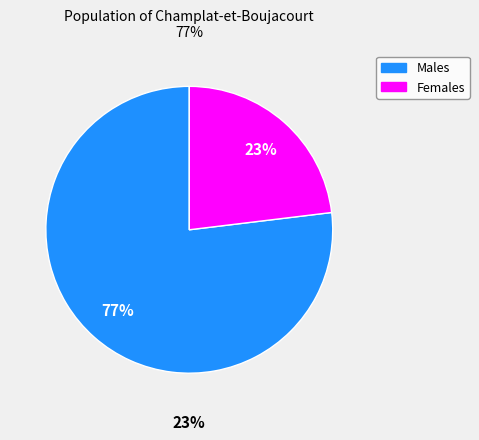

Which slice represents more than half of the pie?

Males